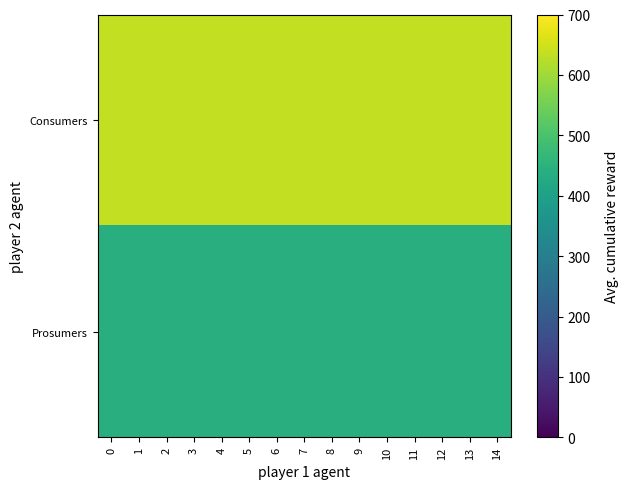

Reading left to right, what are all the values shown in this chart?

row_0: 635	635	635	635	635	635	635	635	635	635	635	635	635	635	635
row_1: 440	440	440	440	440	440	440	440	440	440	440	440	440	440	440